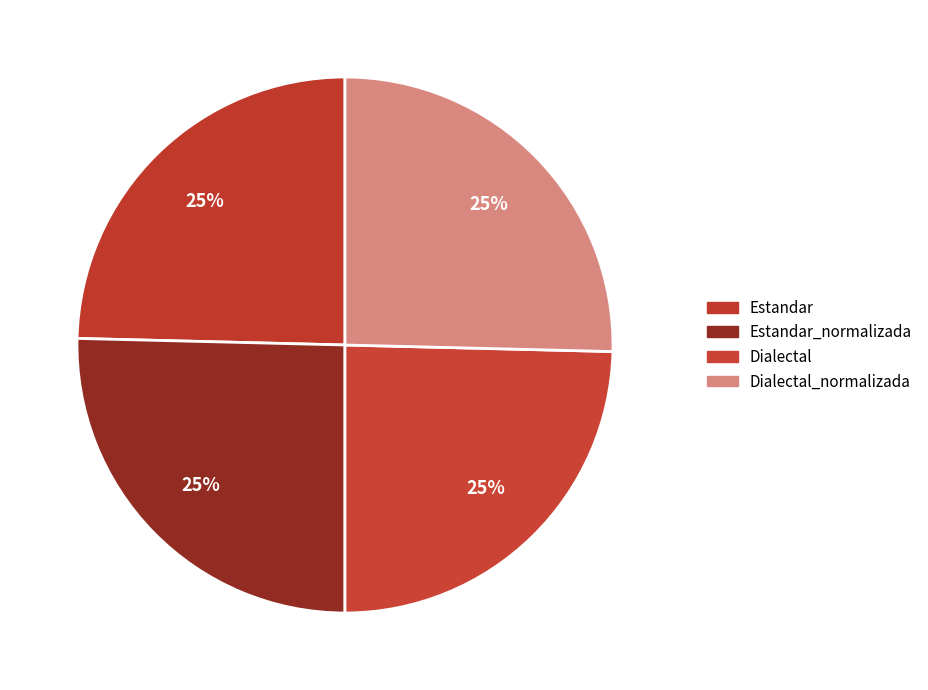

Rank the categories by value from lowest to highest.

Estandar, Dialectal, Estandar_normalizada, Dialectal_normalizada